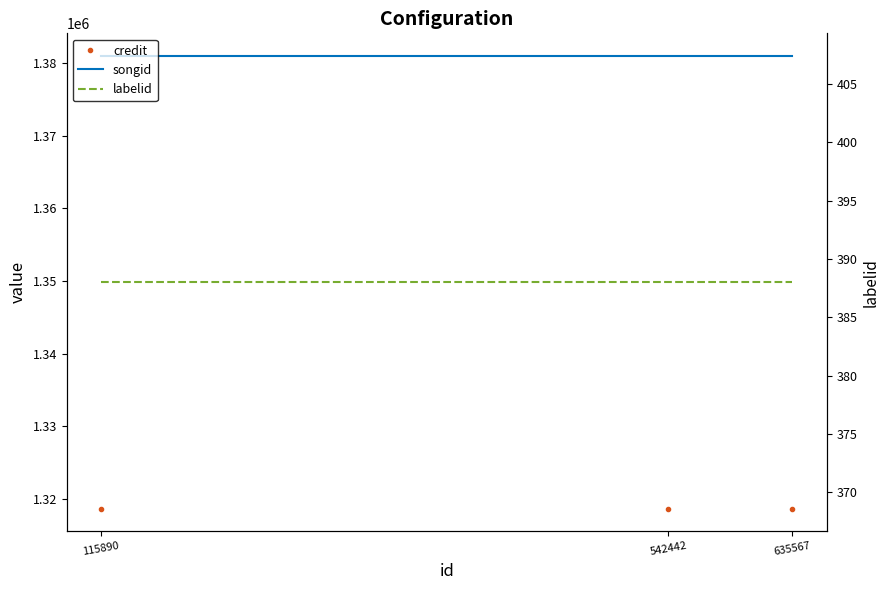

What is the greatest value displayed?

1381008